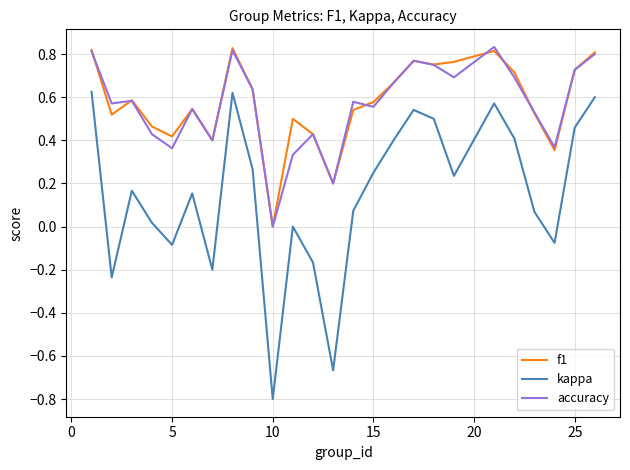

True or false: kappa and f1 cross at least once.

False